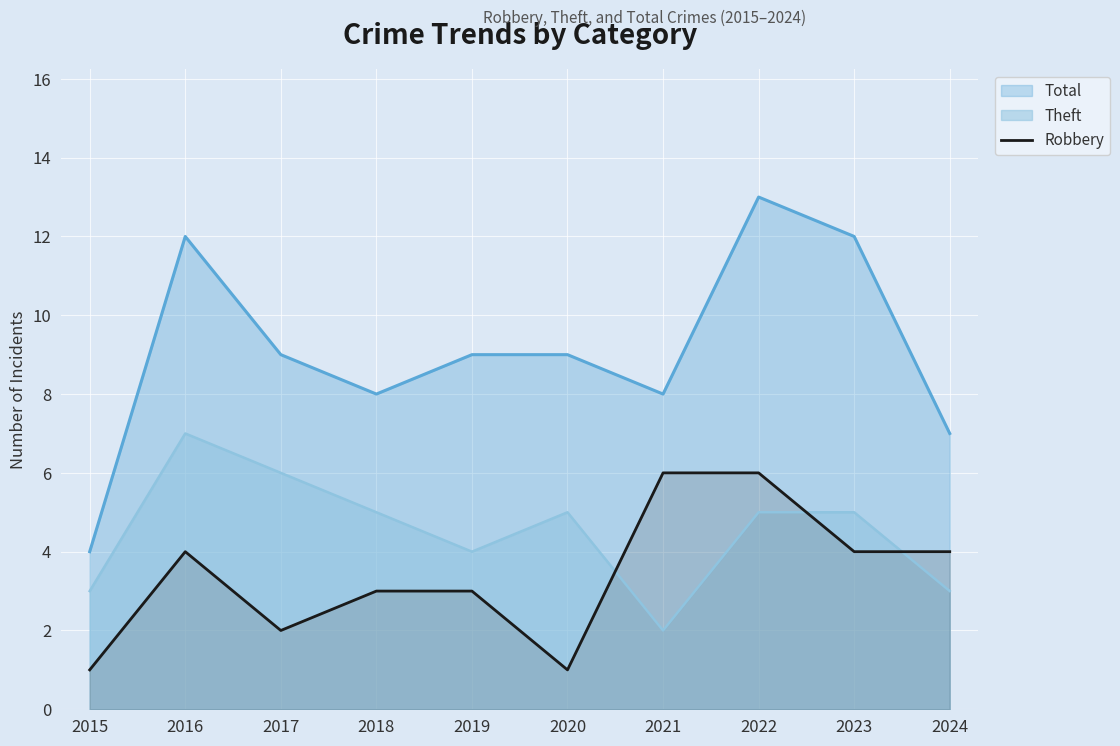

Rank the series by their maximum value, from highest to lowest.

Total, Theft, Robbery